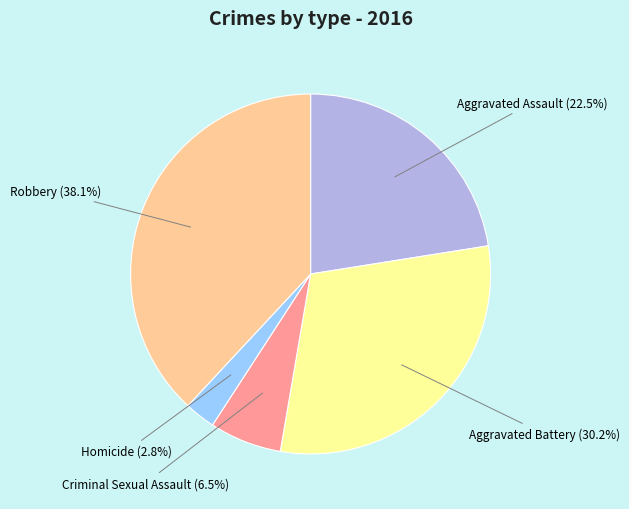

How many slices are in this pie chart?

5